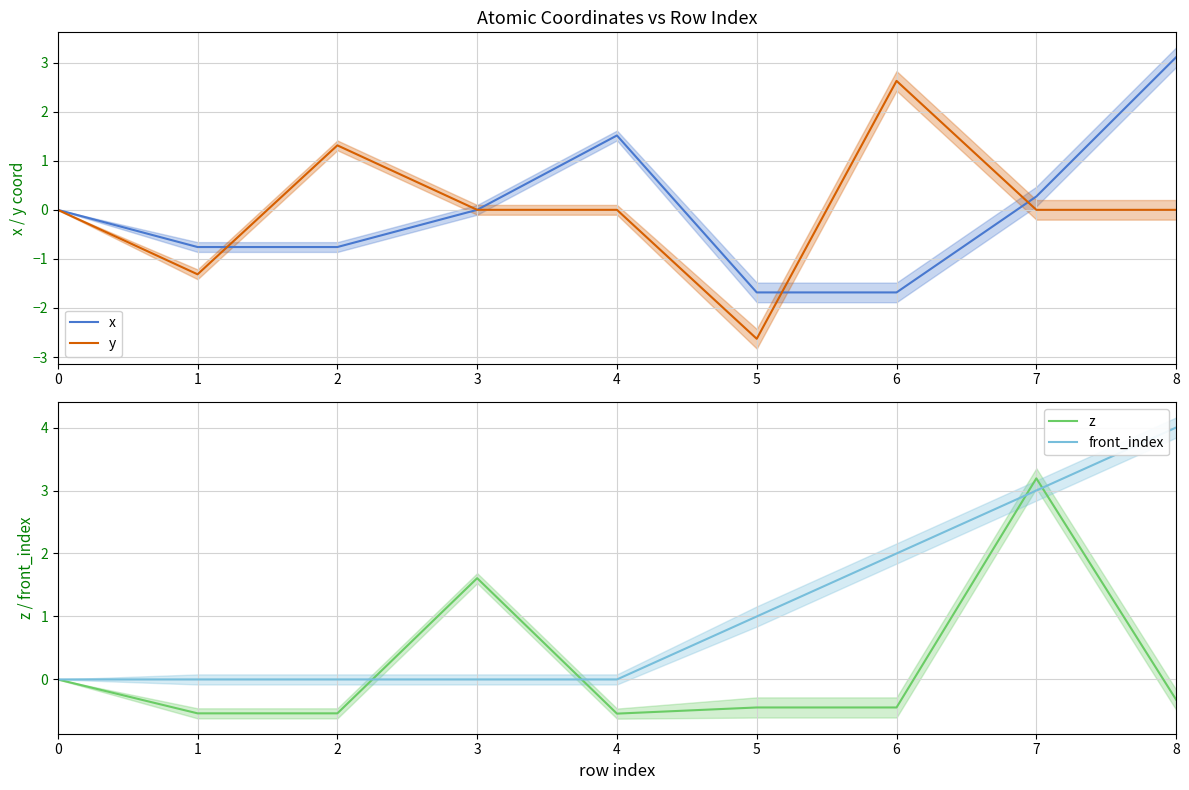

True or false: y has a value of 0.0 at 7.

True